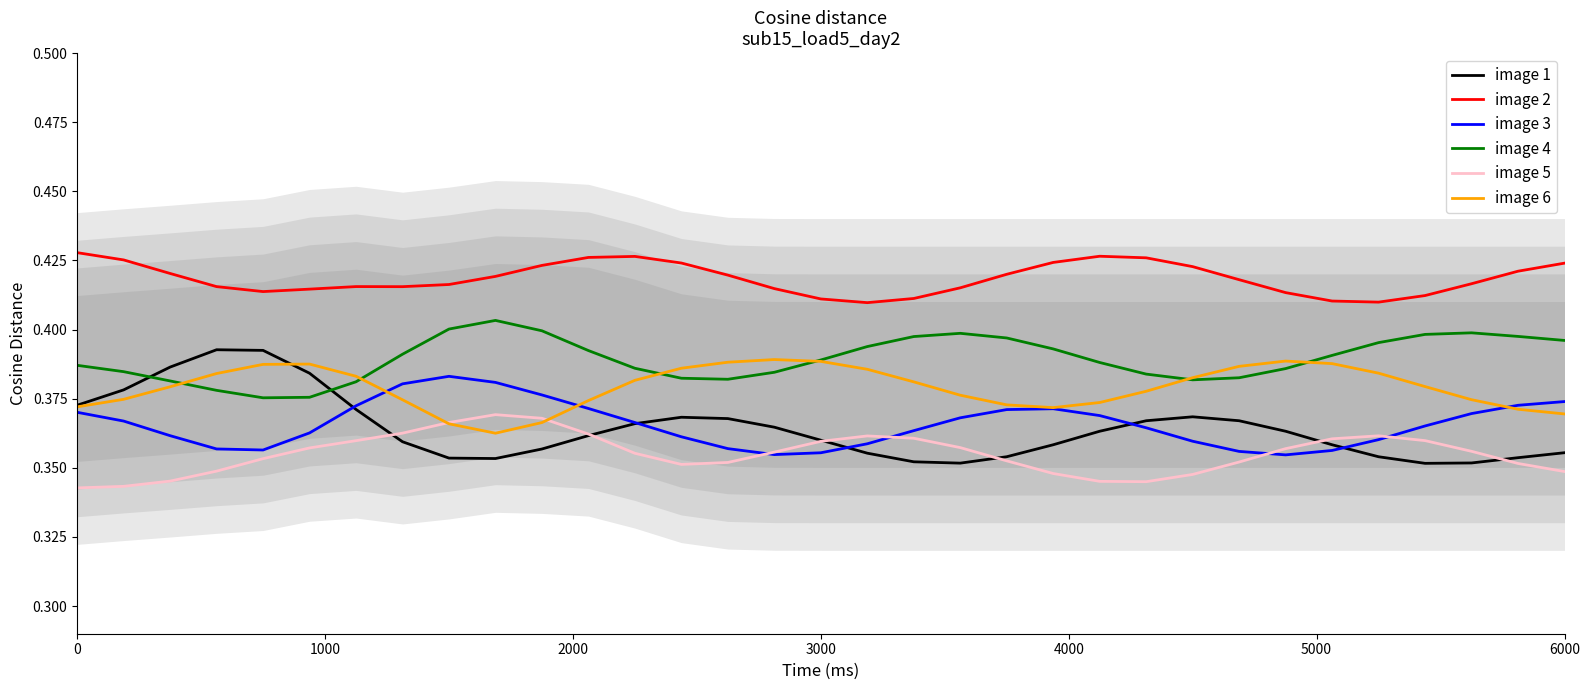

What are all the series names shown in the legend?

image 1, image 2, image 3, image 4, image 5, image 6